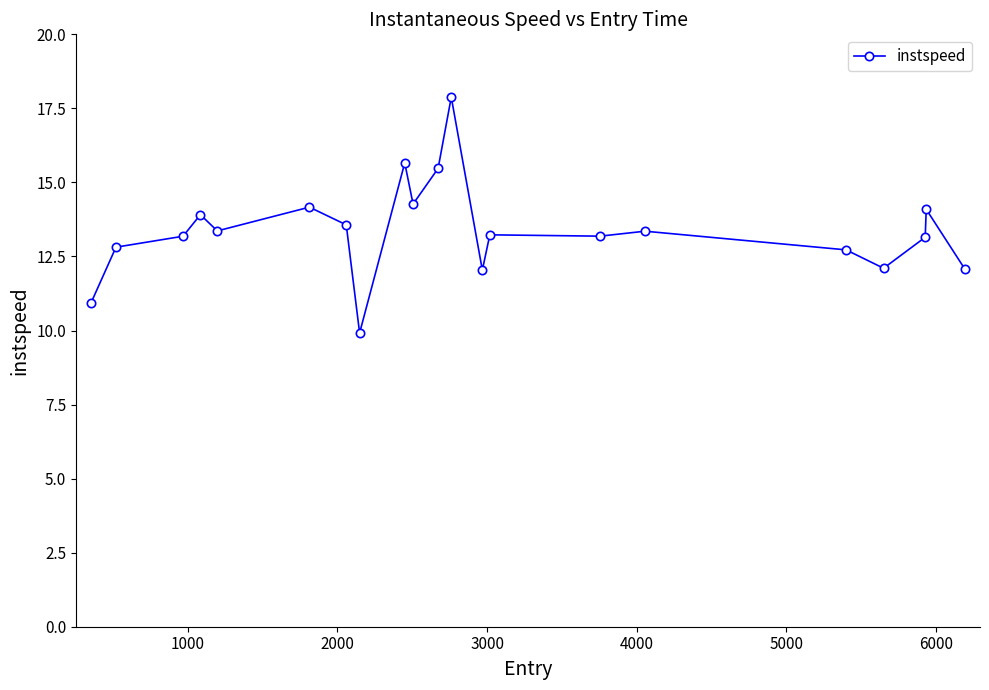

What is the value of the 15th point from the left?

13.2